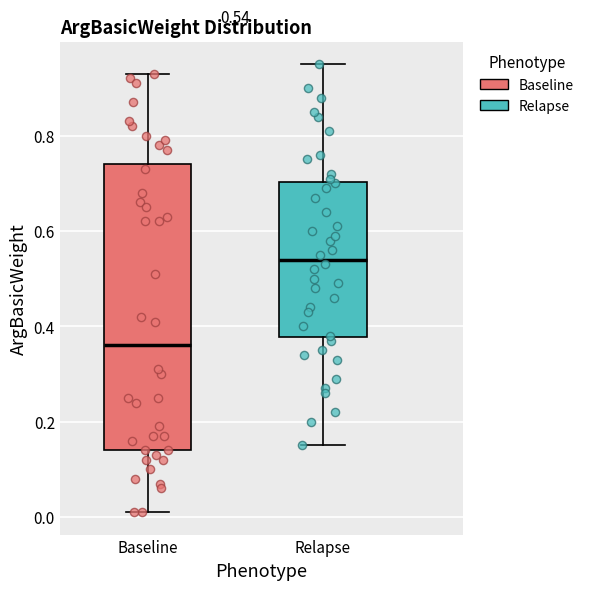

Which box's median line is the lowest?

Baseline